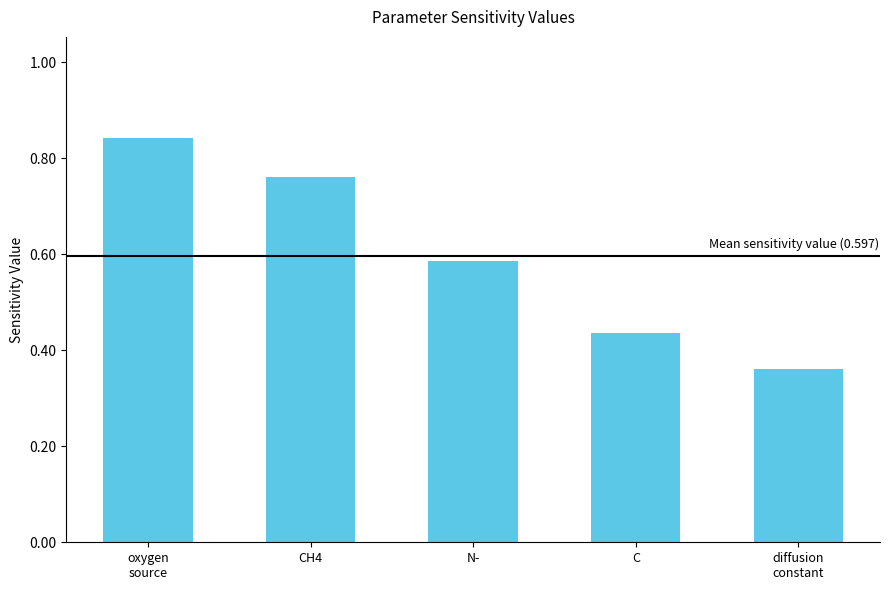

What is the label of the 2nd bar from the left?

CH4